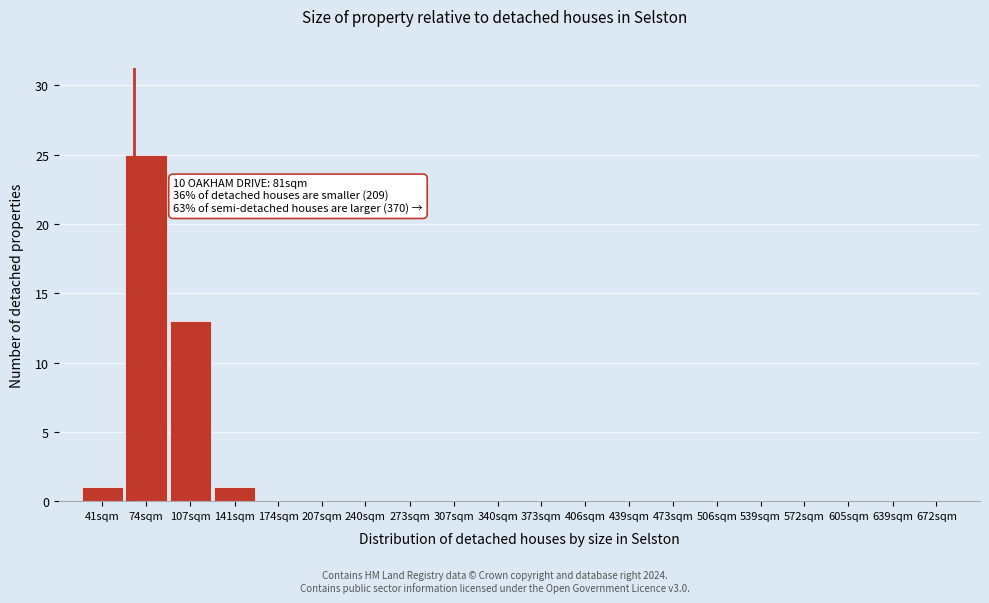

Reading left to right, transcribe all the data shown in this chart.

41sqm=1	74sqm=25	107sqm=13	141sqm=1	174sqm=0	207sqm=0	240sqm=0	273sqm=0	307sqm=0	340sqm=0	373sqm=0	406sqm=0	439sqm=0	473sqm=0	506sqm=0	539sqm=0	572sqm=0	605sqm=0	639sqm=0	672sqm=0